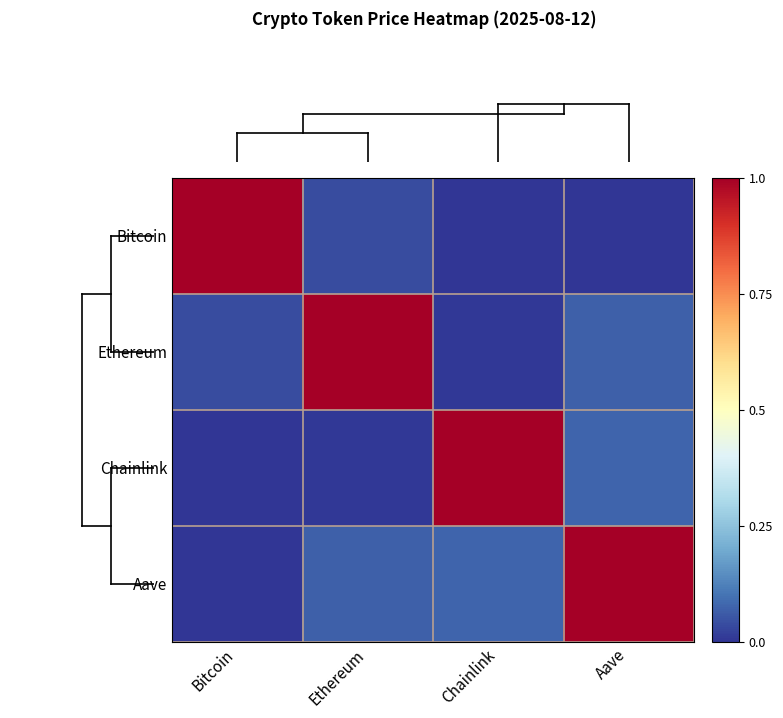

List the series in order of their overall mean, highest first.

Aave, Ethereum, Chainlink, Bitcoin